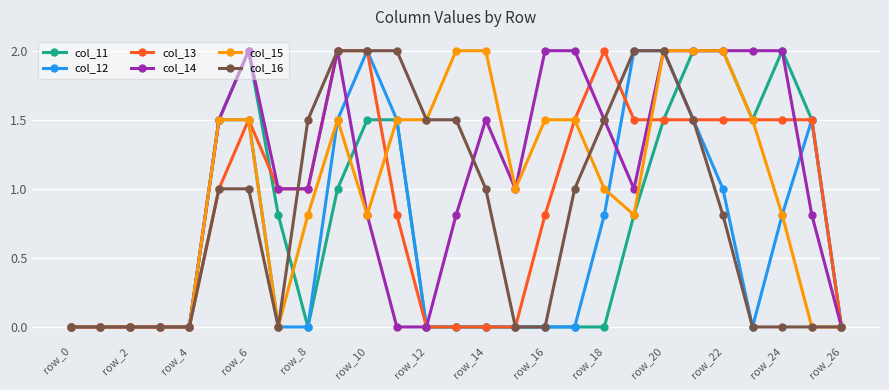

What is the maximum value shown in the chart?

2.0